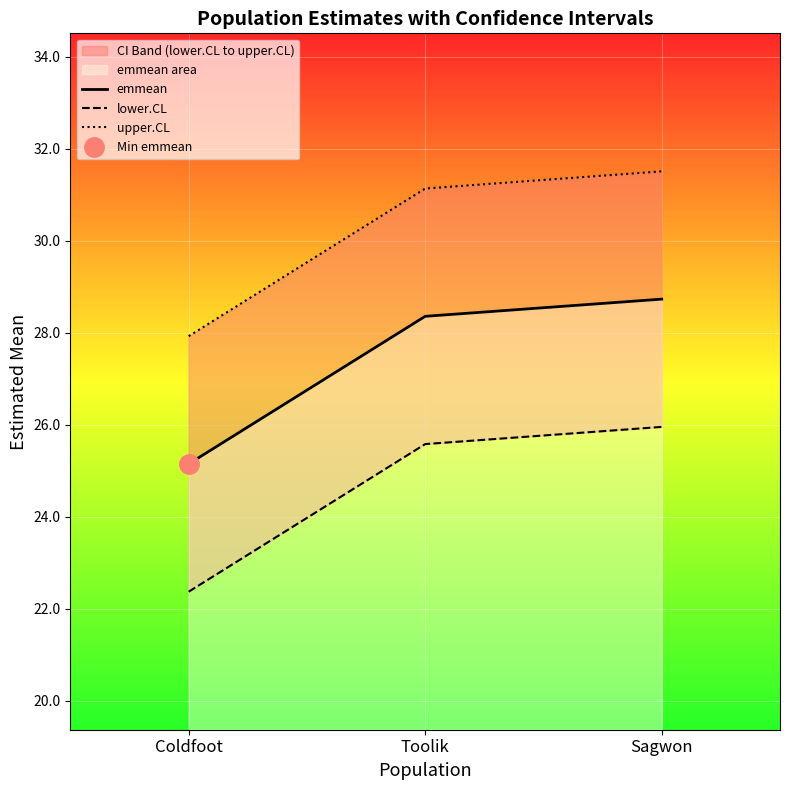

What is the sum of the lower.CL values at Toolik and Sagwon?

51.5